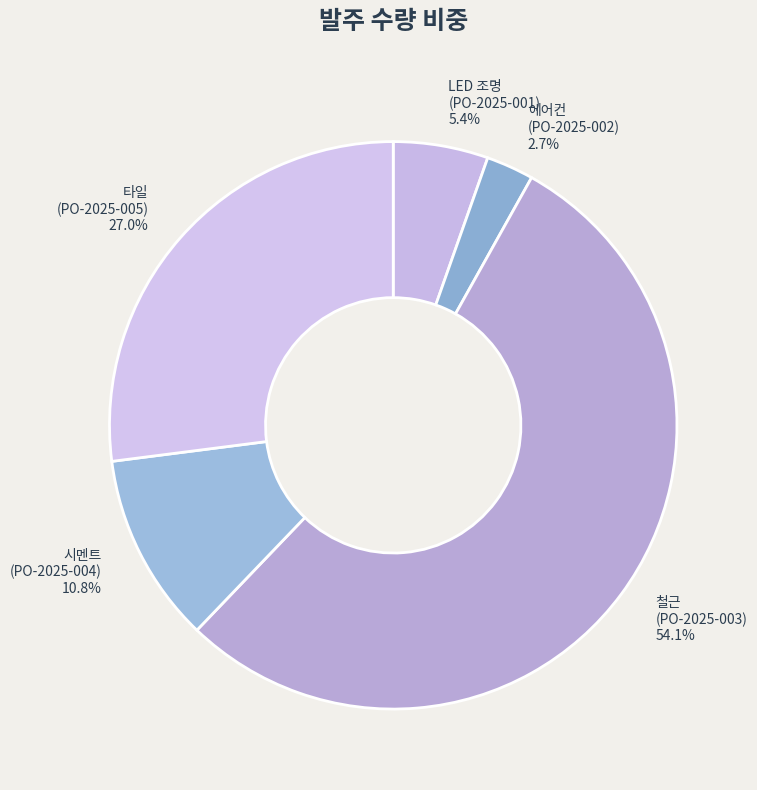

Is there a majority slice in this chart?

Yes